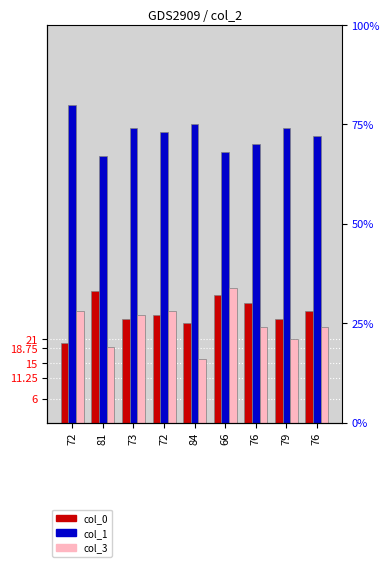

What is the maximum value for col_0?

33